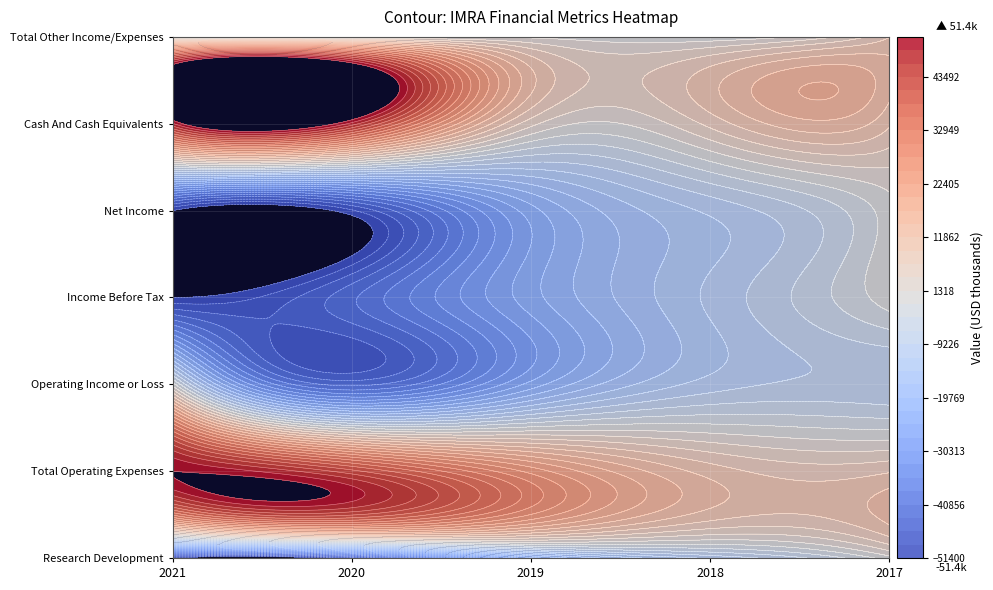

At how many categories does at least one series exceed -11637?

5